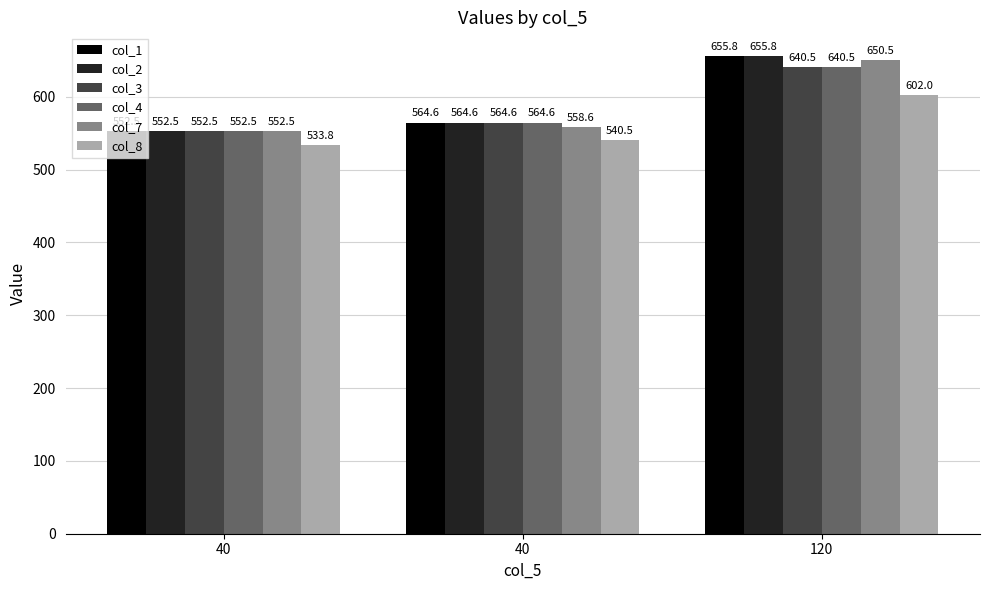

The col_1 series shows 564.6 at 40. True or false?

True